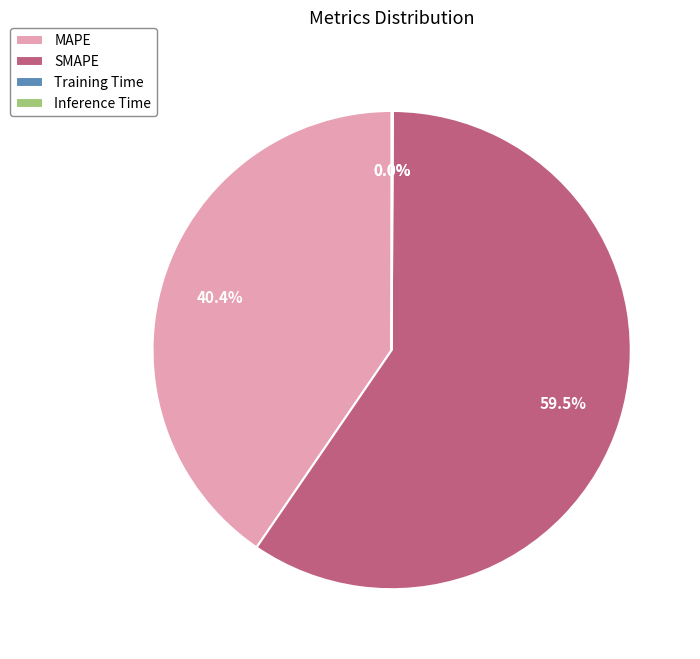

What portion of the pie excludes MAPE?

59.6%